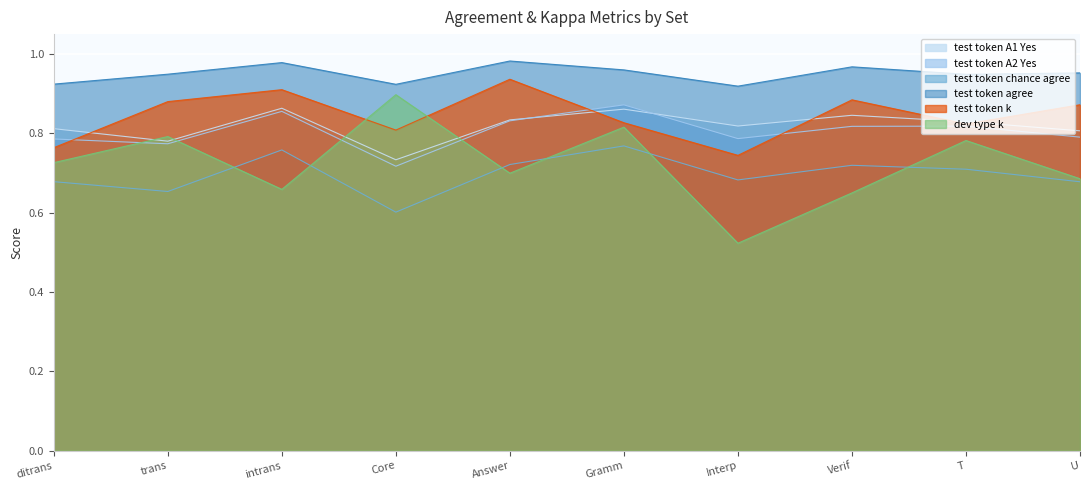

At which label does test token chance agree reach its peak?

Gramm